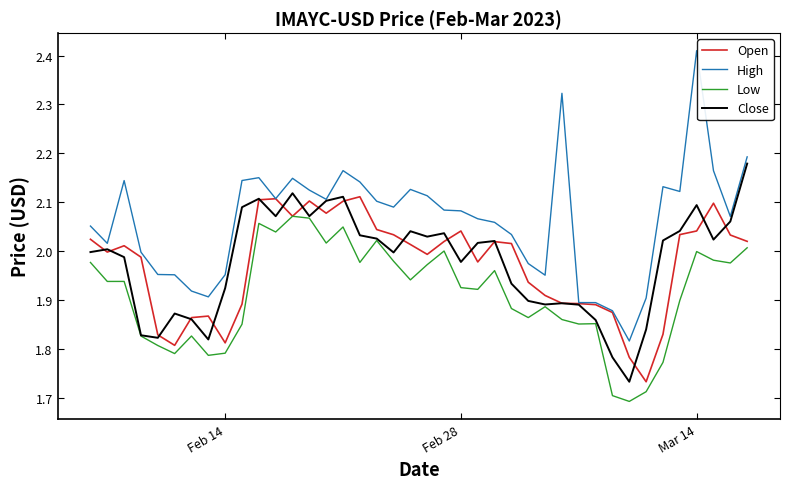

List the series in order of their peak value, highest first.

High, Close, Open, Low